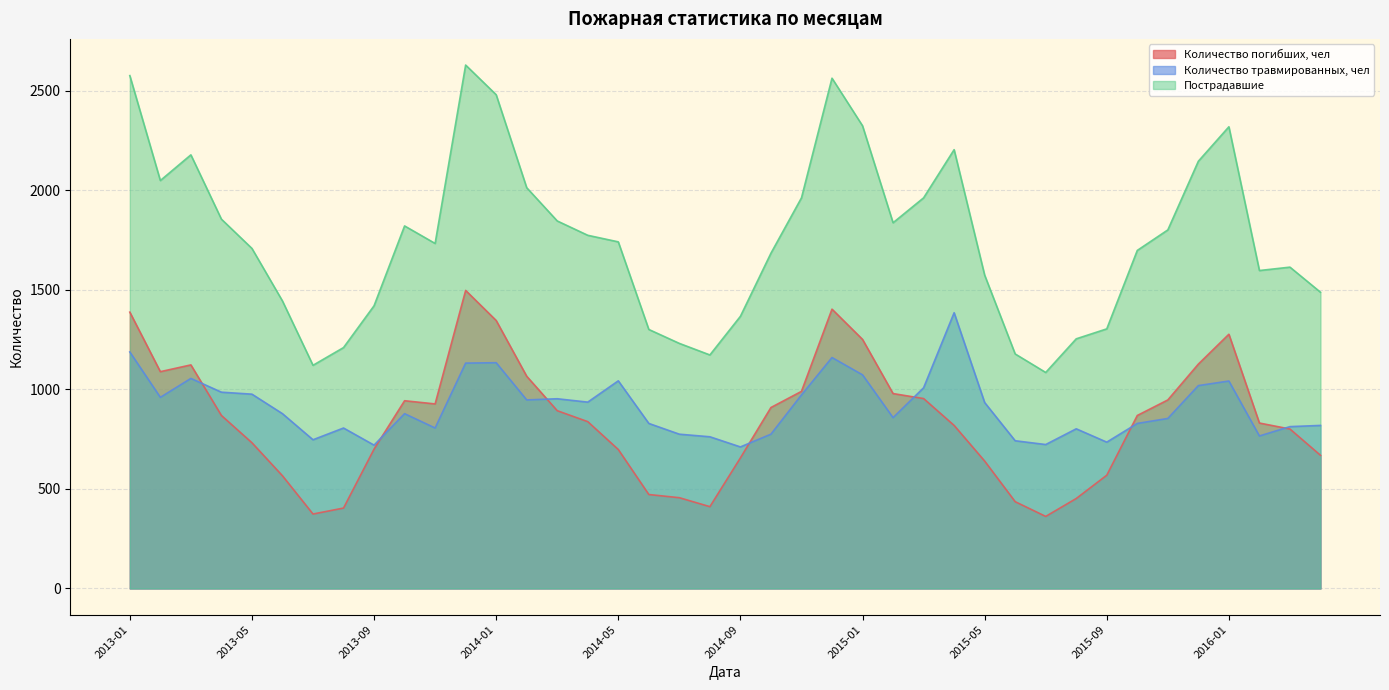

The Пострадавшие series shows 4265 at 2014-12. True or false?

False